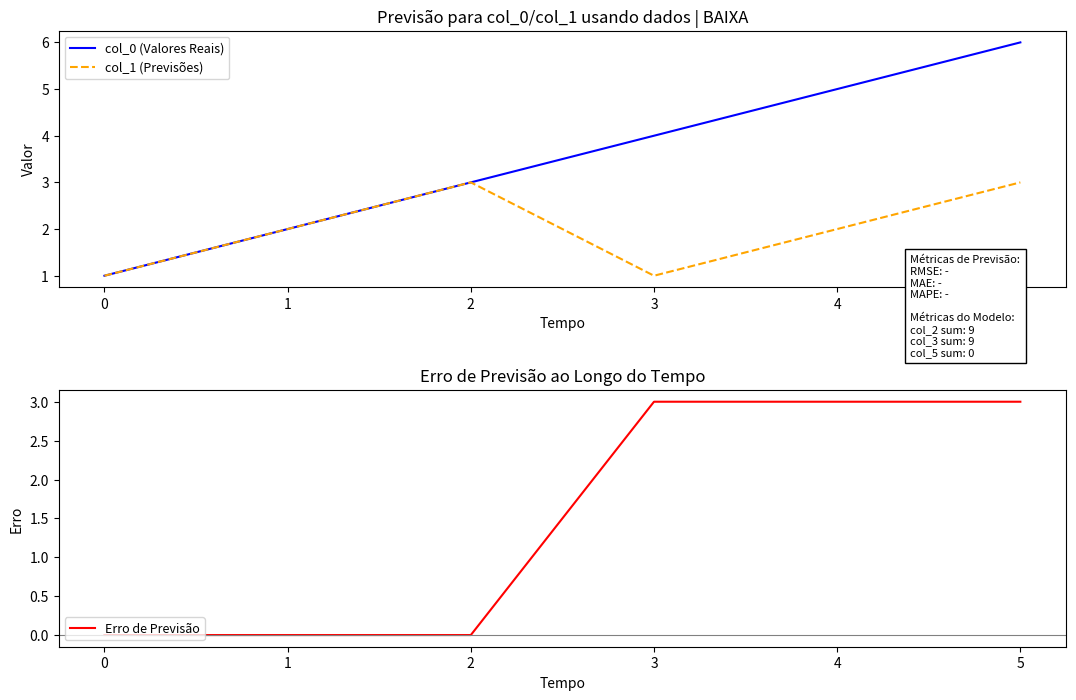

True or false: col_1 (Previsões) and Erro de Previsão intersect in this chart.

True